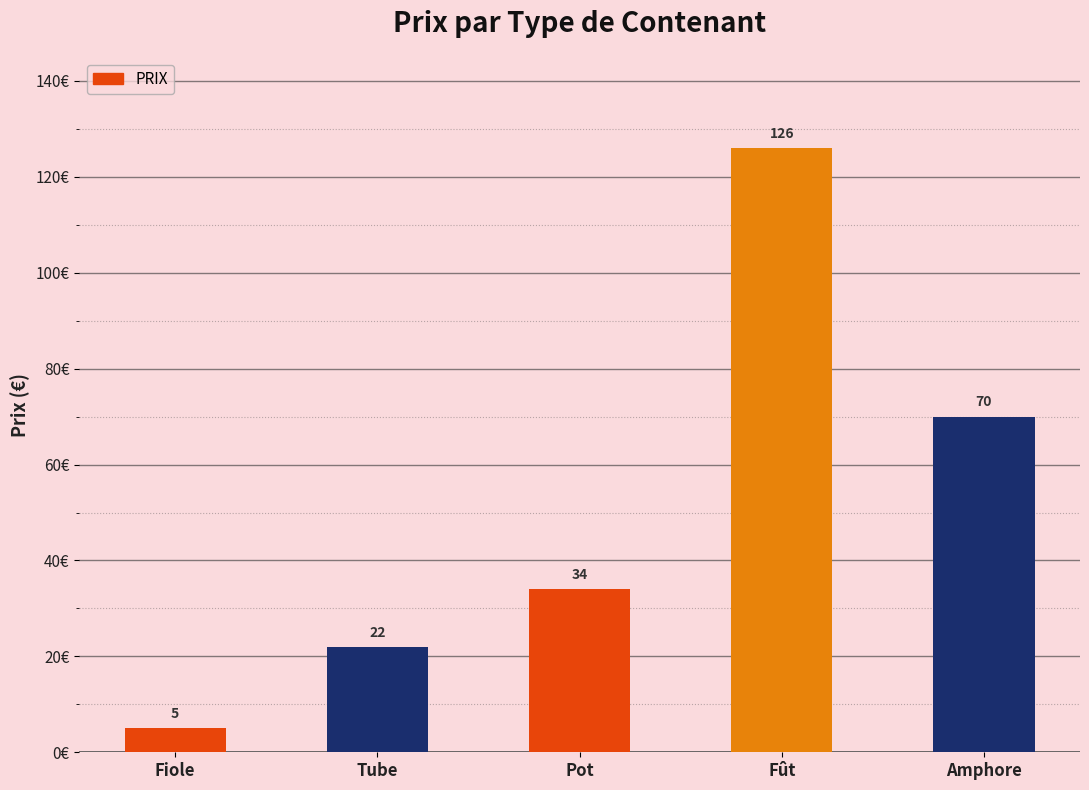

How many values are below 34?

2